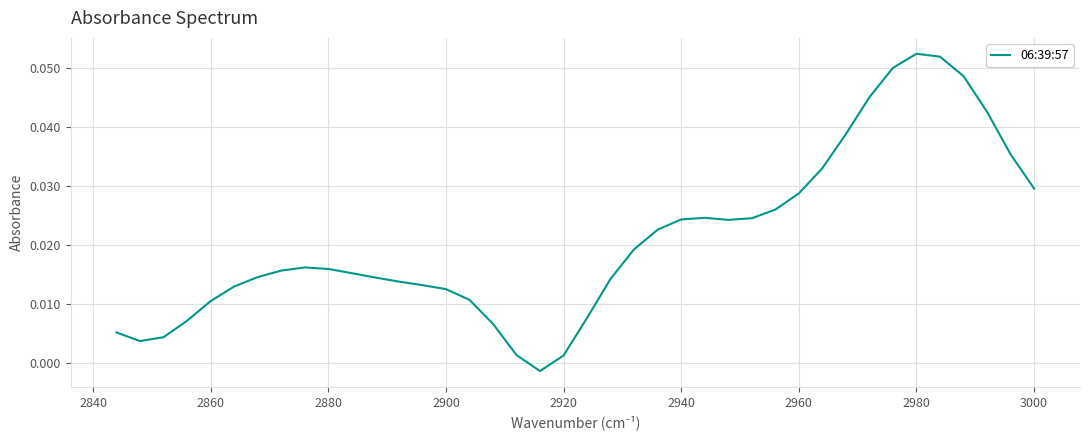

How many data points are above 0?

39